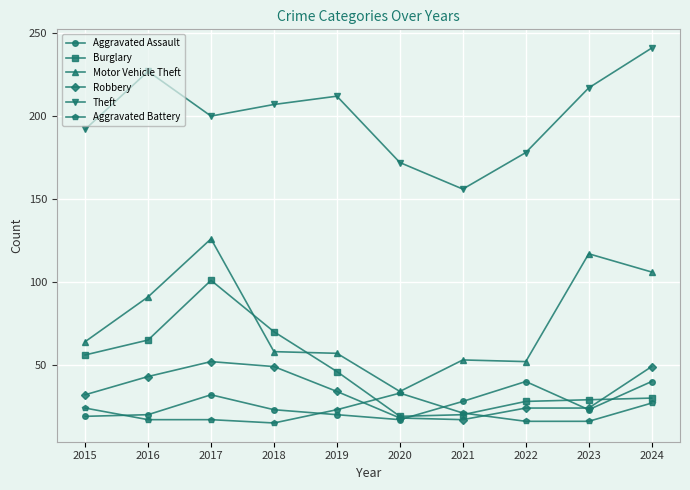

At how many categories does at least one series exceed 229?

1